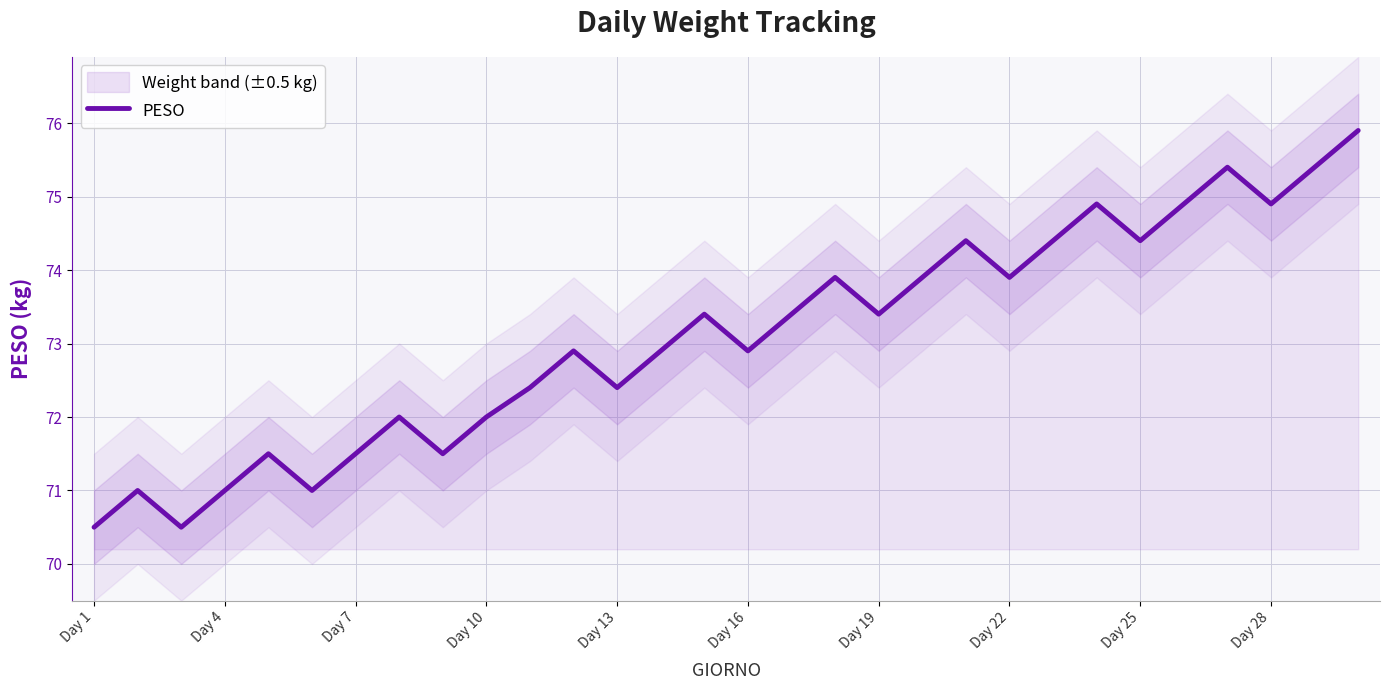

What is the maximum value shown in the chart?

75.9